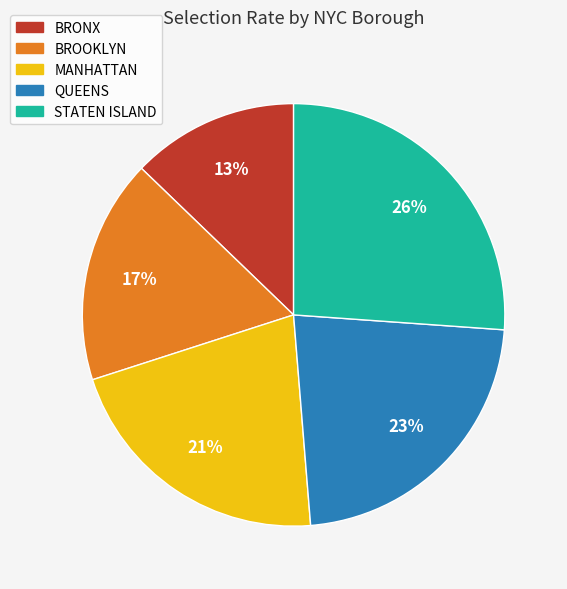

Combined, do BROOKLYN and QUEENS account for over 50%?

No